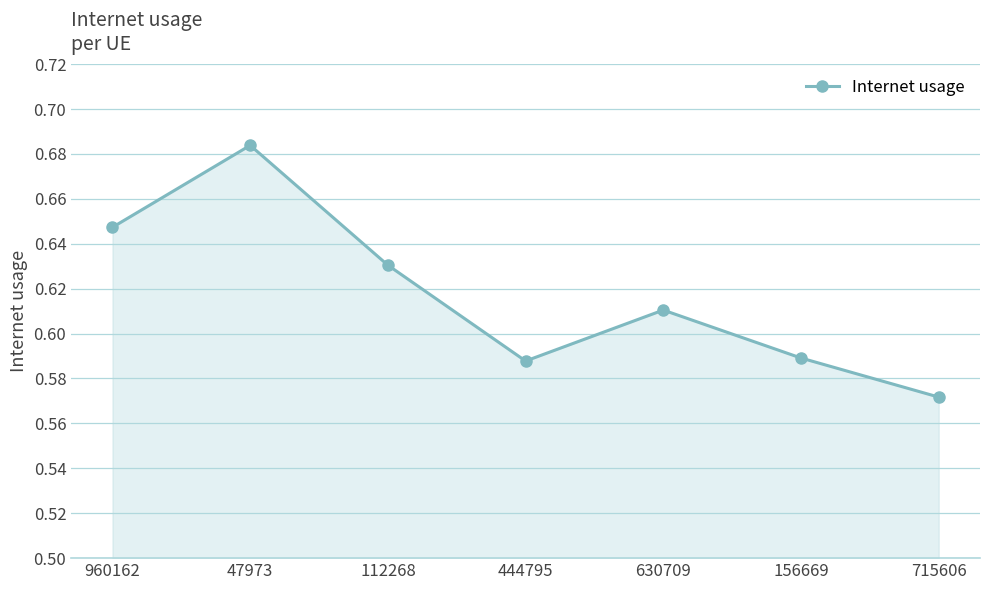

Which label corresponds to the smallest value in the chart?

715606